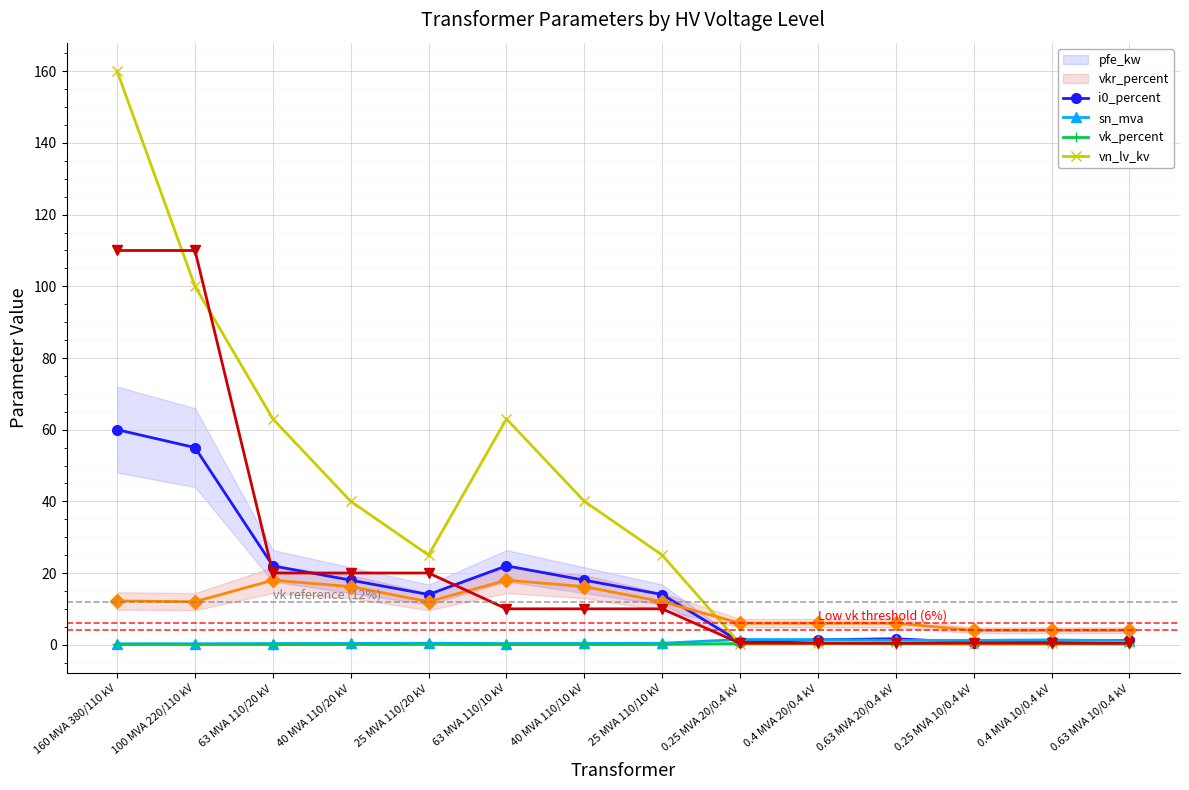

Reading right to left, transcribe all the data shown in this chart.

pfe_kw: 0.63 MVA 10/0.4 kV=1.2	0.4 MVA 10/0.4 kV=0.9	0.25 MVA 10/0.4 kV=0.6	0.63 MVA 20/0.4 kV=1.6	0.4 MVA 20/0.4 kV=1.4	0.25 MVA 20/0.4 kV=0.8	25 MVA 110/10 kV=14.0	40 MVA 110/10 kV=18.0	63 MVA 110/10 kV=22.0	25 MVA 110/20 kV=14.0	40 MVA 110/20 kV=18.0	63 MVA 110/20 kV=22.0	100 MVA 220/110 kV=55.0	160 MVA 380/110 kV=60.0
vkr_percent: 0.63 MVA 10/0.4 kV=1.1	0.4 MVA 10/0.4 kV=1.3	0.25 MVA 10/0.4 kV=1.2	0.63 MVA 20/0.4 kV=1.2	0.4 MVA 20/0.4 kV=1.4	0.25 MVA 20/0.4 kV=1.4	25 MVA 110/10 kV=0.4	40 MVA 110/10 kV=0.3	63 MVA 110/10 kV=0.3	25 MVA 110/20 kV=0.4	40 MVA 110/20 kV=0.3	63 MVA 110/20 kV=0.3	100 MVA 220/110 kV=0.3	160 MVA 380/110 kV=0.2
i0_percent: 0.63 MVA 10/0.4 kV=0.2	0.4 MVA 10/0.4 kV=0.2	0.25 MVA 10/0.4 kV=0.2	0.63 MVA 20/0.4 kV=0.3	0.4 MVA 20/0.4 kV=0.3	0.25 MVA 20/0.4 kV=0.3	25 MVA 110/10 kV=0.1	40 MVA 110/10 kV=0.1	63 MVA 110/10 kV=0.0	25 MVA 110/20 kV=0.1	40 MVA 110/20 kV=0.1	63 MVA 110/20 kV=0.0	100 MVA 220/110 kV=0.1	160 MVA 380/110 kV=0.1
sn_mva: 0.63 MVA 10/0.4 kV=0.6	0.4 MVA 10/0.4 kV=0.4	0.25 MVA 10/0.4 kV=0.2	0.63 MVA 20/0.4 kV=0.6	0.4 MVA 20/0.4 kV=0.4	0.25 MVA 20/0.4 kV=0.2	25 MVA 110/10 kV=25.0	40 MVA 110/10 kV=40.0	63 MVA 110/10 kV=63.0	25 MVA 110/20 kV=25.0	40 MVA 110/20 kV=40.0	63 MVA 110/20 kV=63.0	100 MVA 220/110 kV=100.0	160 MVA 380/110 kV=160.0
vk_percent: 0.63 MVA 10/0.4 kV=4.0	0.4 MVA 10/0.4 kV=4.0	0.25 MVA 10/0.4 kV=4.0	0.63 MVA 20/0.4 kV=6.0	0.4 MVA 20/0.4 kV=6.0	0.25 MVA 20/0.4 kV=6.0	25 MVA 110/10 kV=12.0	40 MVA 110/10 kV=16.2	63 MVA 110/10 kV=18.0	25 MVA 110/20 kV=12.0	40 MVA 110/20 kV=16.2	63 MVA 110/20 kV=18.0	100 MVA 220/110 kV=12.0	160 MVA 380/110 kV=12.2
vn_lv_kv: 0.63 MVA 10/0.4 kV=0.4	0.4 MVA 10/0.4 kV=0.4	0.25 MVA 10/0.4 kV=0.4	0.63 MVA 20/0.4 kV=0.4	0.4 MVA 20/0.4 kV=0.4	0.25 MVA 20/0.4 kV=0.4	25 MVA 110/10 kV=10.0	40 MVA 110/10 kV=10.0	63 MVA 110/10 kV=10.0	25 MVA 110/20 kV=20.0	40 MVA 110/20 kV=20.0	63 MVA 110/20 kV=20.0	100 MVA 220/110 kV=110.0	160 MVA 380/110 kV=110.0